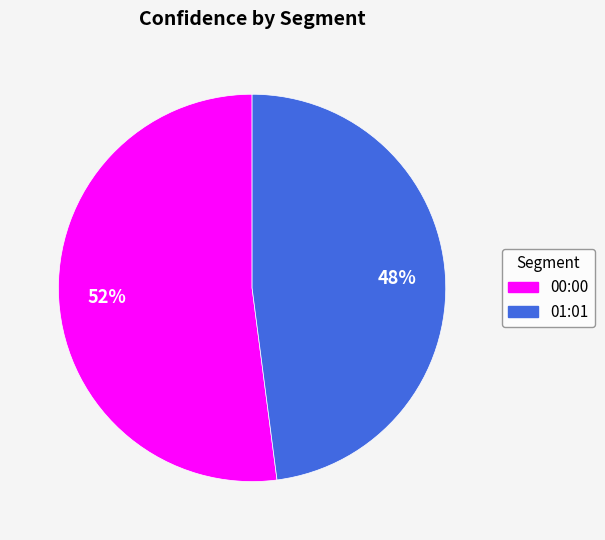

Which category has the biggest portion of the pie?

00:00